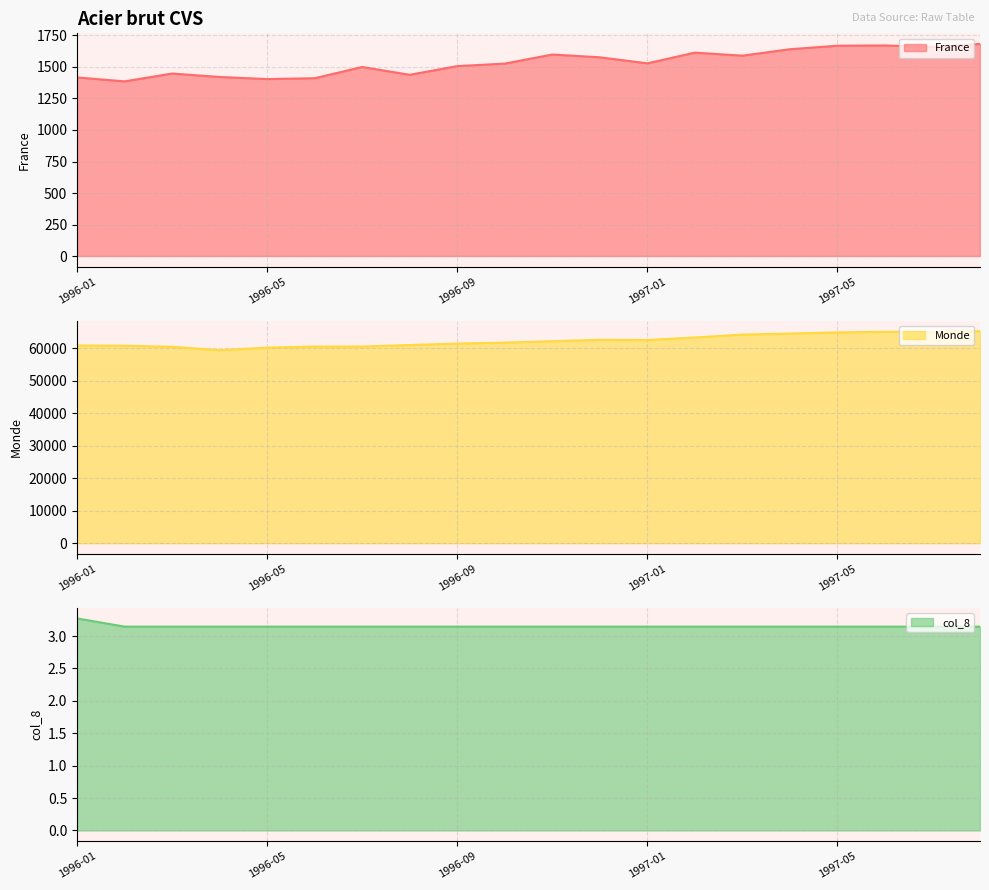

Reading left to right, transcribe all the data shown in this chart.

France: 1417.0	1386.0	1448.0	1421.0	1404.0	1411.0	1500.0	1438.0	1507.0	1527.0	1599.0	1577.0	1529.0	1614.0	1590.0	1641.0	1669.0	1671.0	1659.0	1683.0
Monde: 60844.0	60759.0	60437.0	59376.0	60171.0	60493.0	60510.0	60977.0	61409.0	61720.0	62140.0	62591.0	62509.0	63295.0	64179.0	64503.0	64852.0	65059.0	65011.0	65237.0
col_8: 3.3	3.1	3.1	3.1	3.1	3.1	3.1	3.1	3.1	3.1	3.1	3.1	3.1	3.1	3.1	3.1	3.1	3.1	3.1	3.1